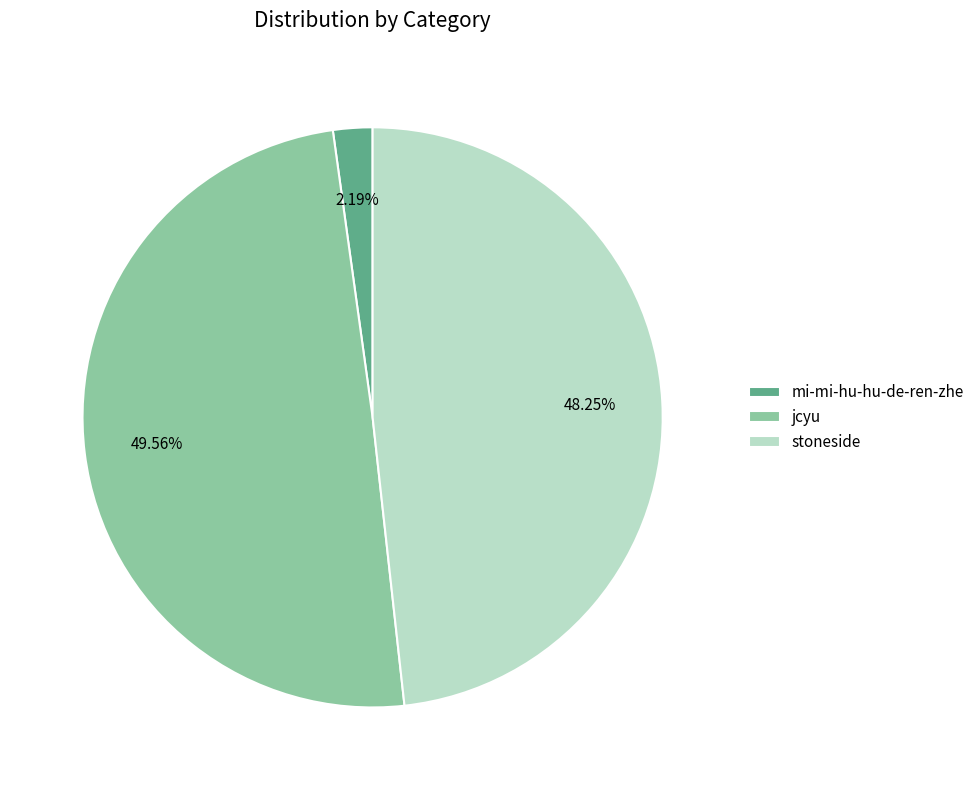

Count the number of slices in the pie.

3